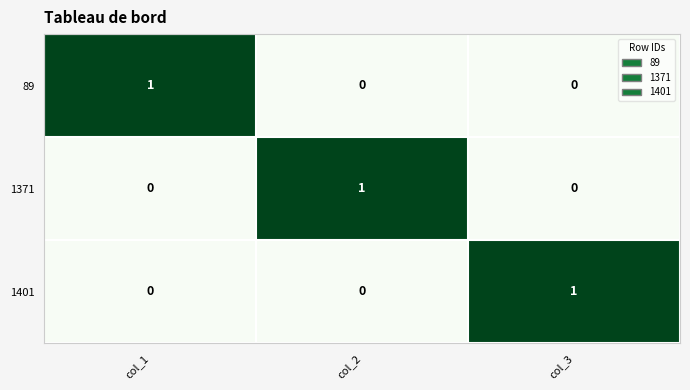

Count the 89 values in the range 0 to 1.

3